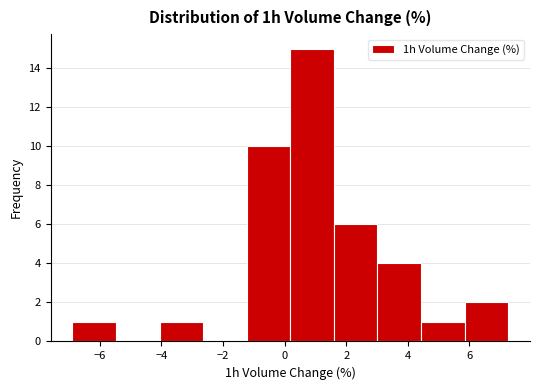

Over which range of the x-axis is the bar tallest?

0.2 to 1.6